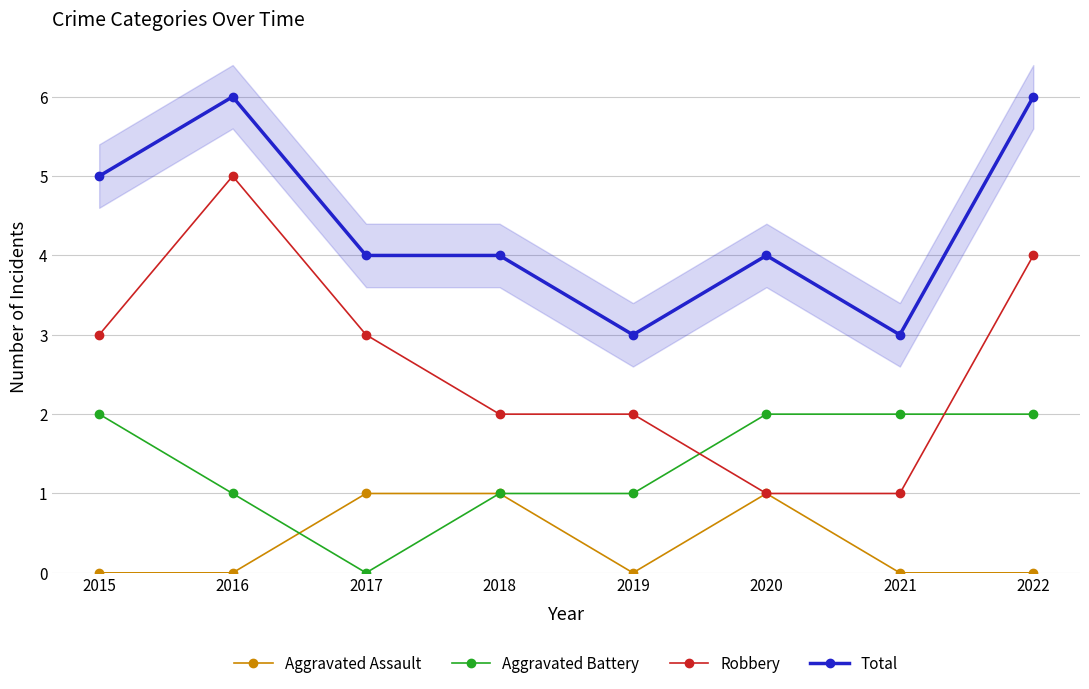

Reading right to left, what are all the values shown in this chart?

Aggravated Assault: 0	0	1	0	1	1	0	0
Aggravated Battery: 2	2	2	1	1	0	1	2
Robbery: 4	1	1	2	2	3	5	3
Total: 6	3	4	3	4	4	6	5